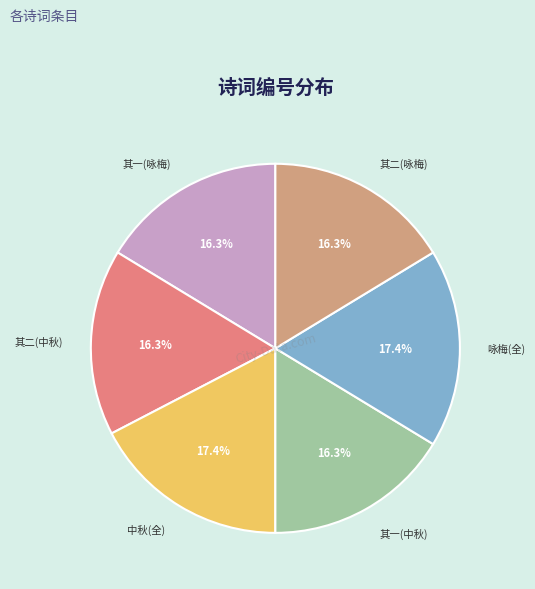

Does any single category account for the majority?

No